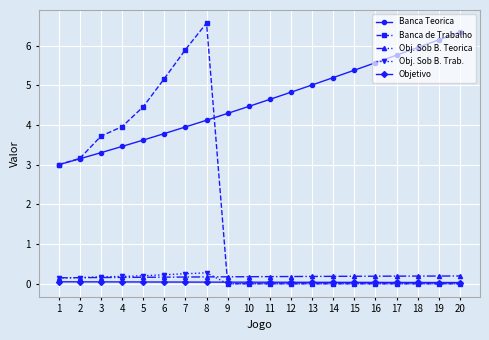

What are all the series names shown in the legend?

Banca Teorica, Banca de Trabalho, Obj. Sob B. Teorica, Obj. Sob B. Trab., Objetivo